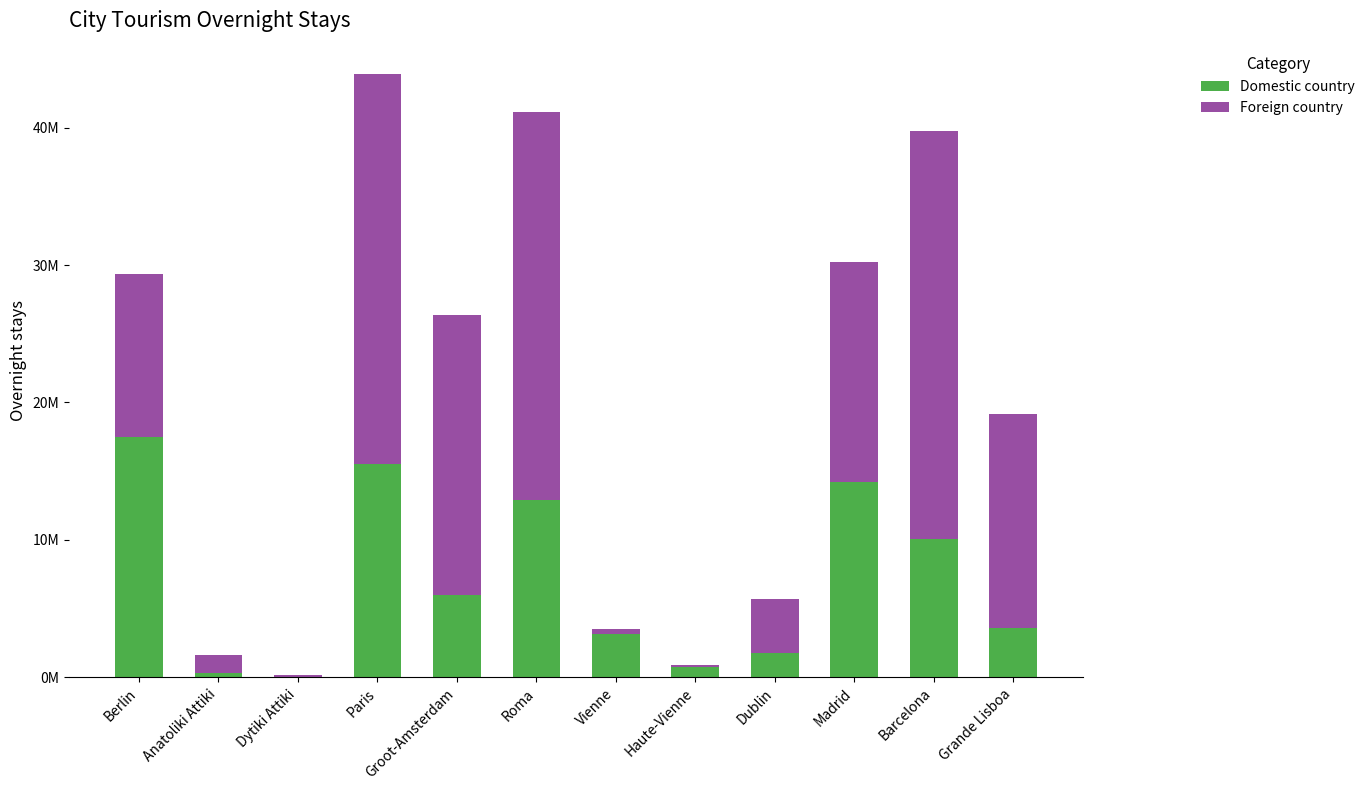

What position from the left is Groot-Amsterdam?

5